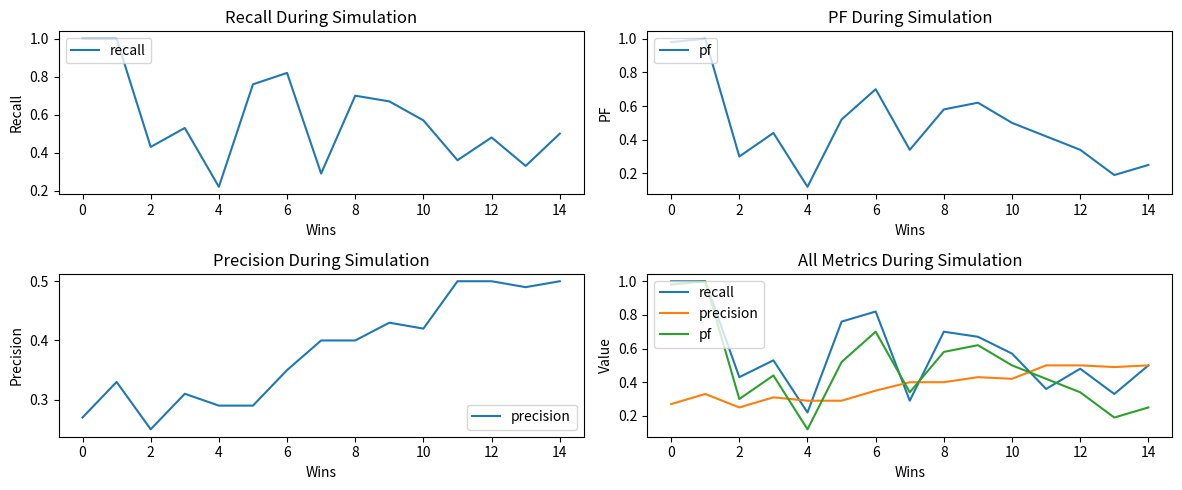

How many recall values are between 0 and 1?

15